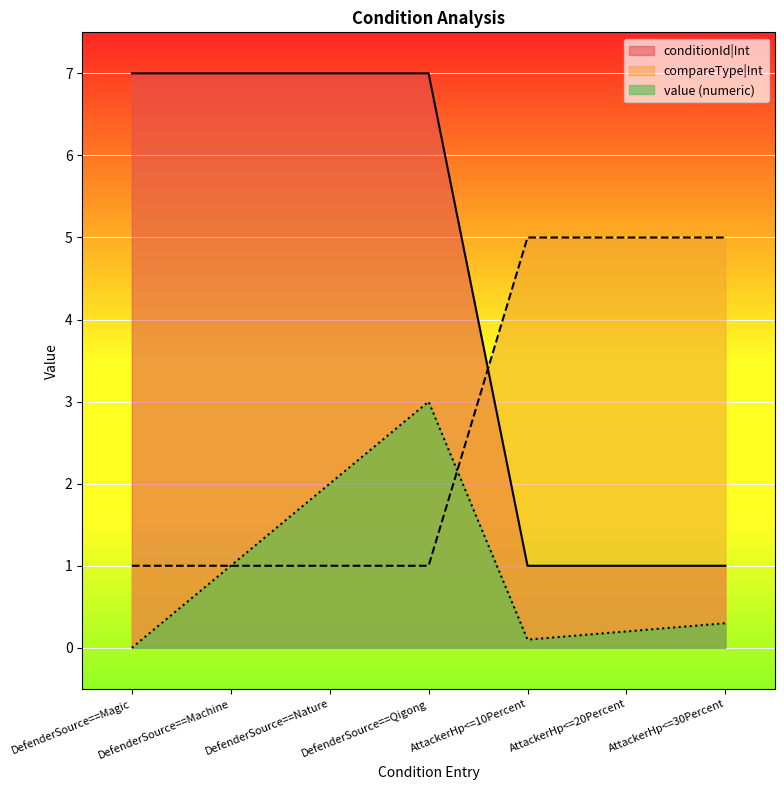

True or false: conditionId and compareTypeInt intersect in this chart.

True